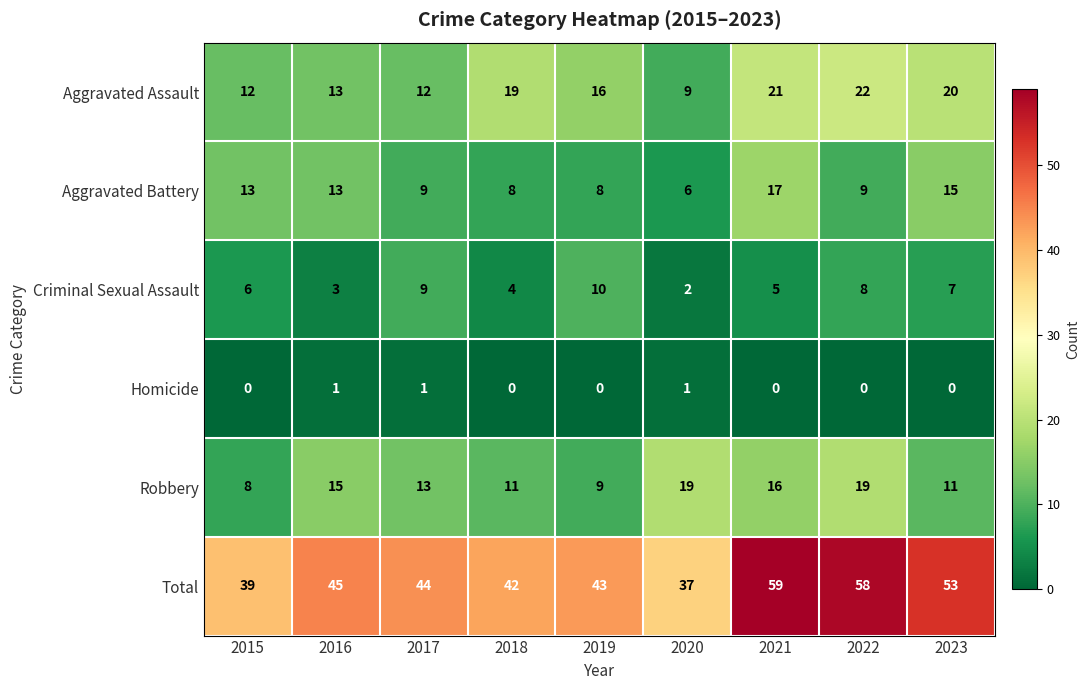

Which series has the largest total across all categories?

Total